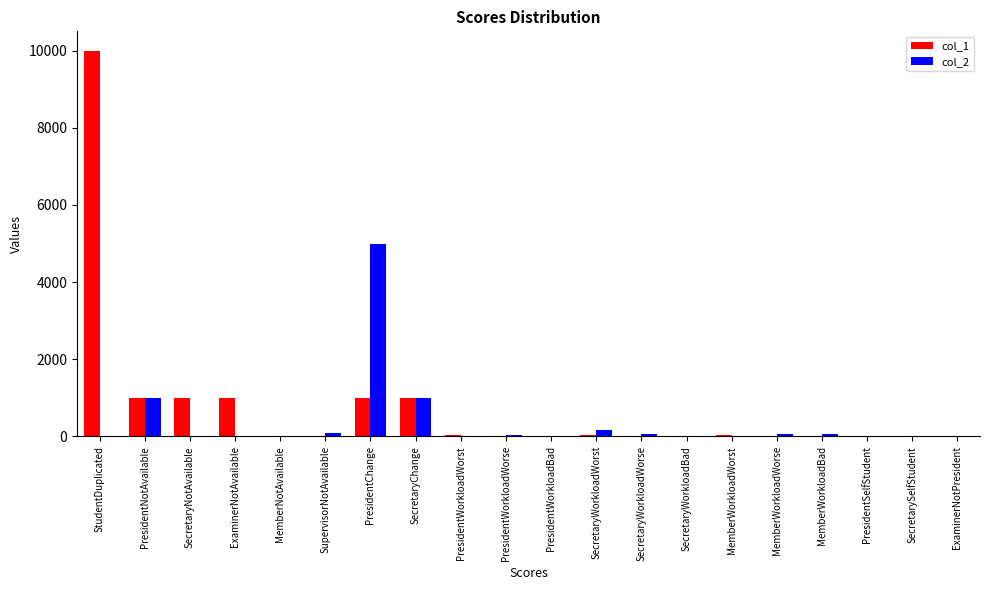

What is the spread (max minus min) of values at SecretaryWorkloadBad?

10